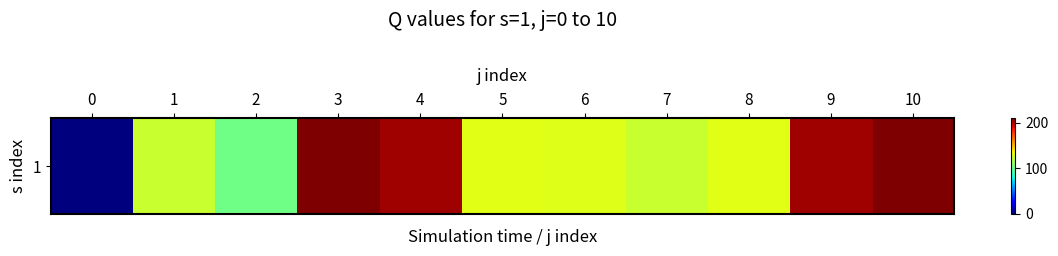

Where does the data first go above 130?

3